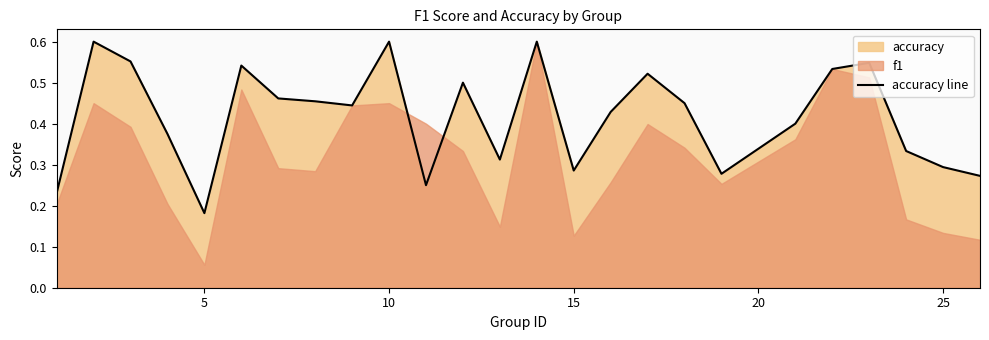

How many data points does each series have?

25